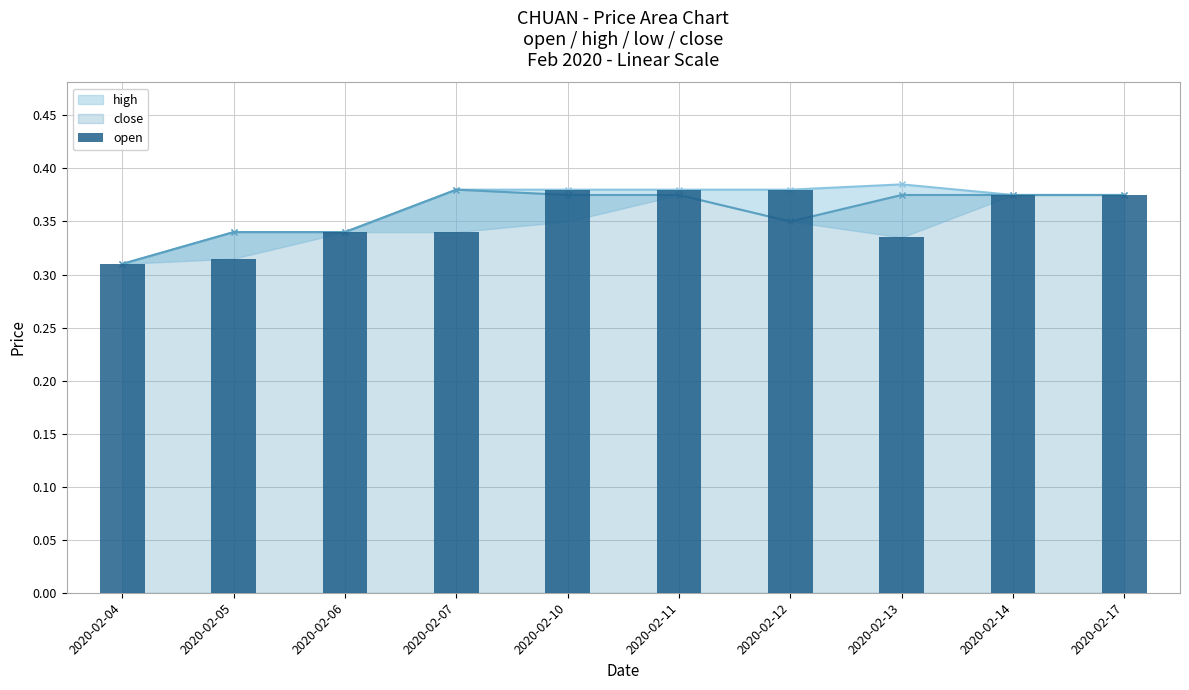

What is the value of the close bar at the 4th from the left?

0.4